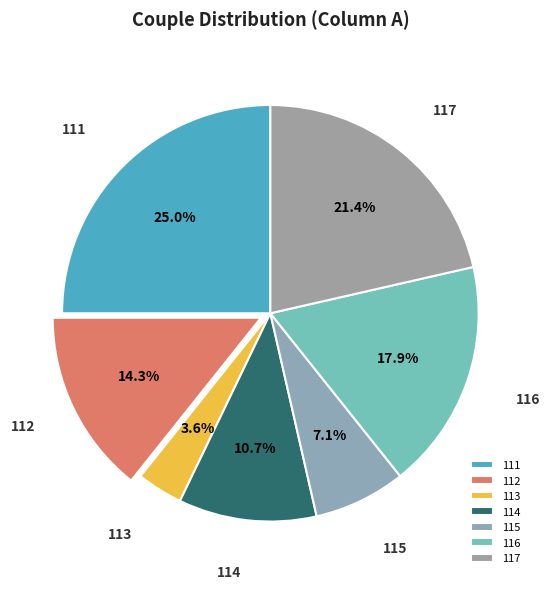

The 113 slice represents 11% of the pie. True or false?

False